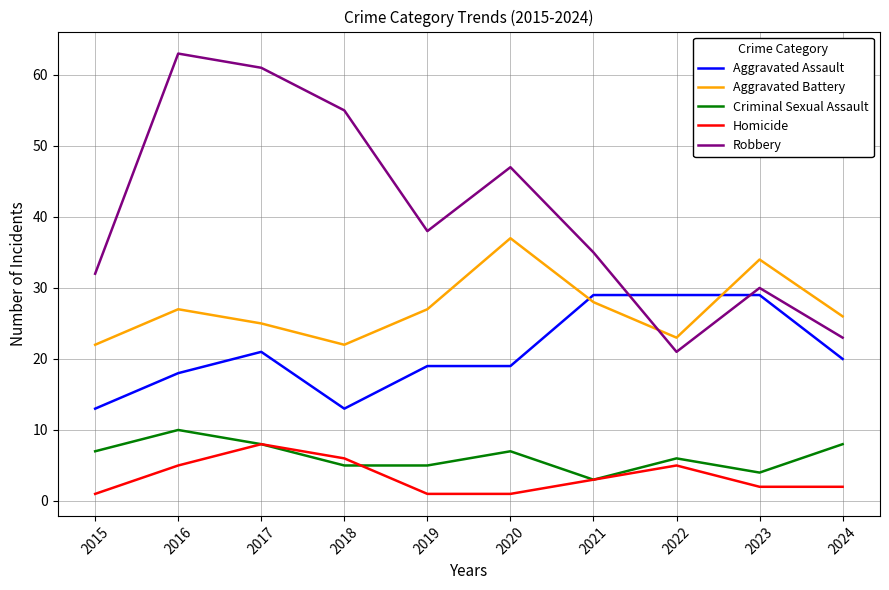

At which category does Aggravated Assault reach its first local valley?

2018